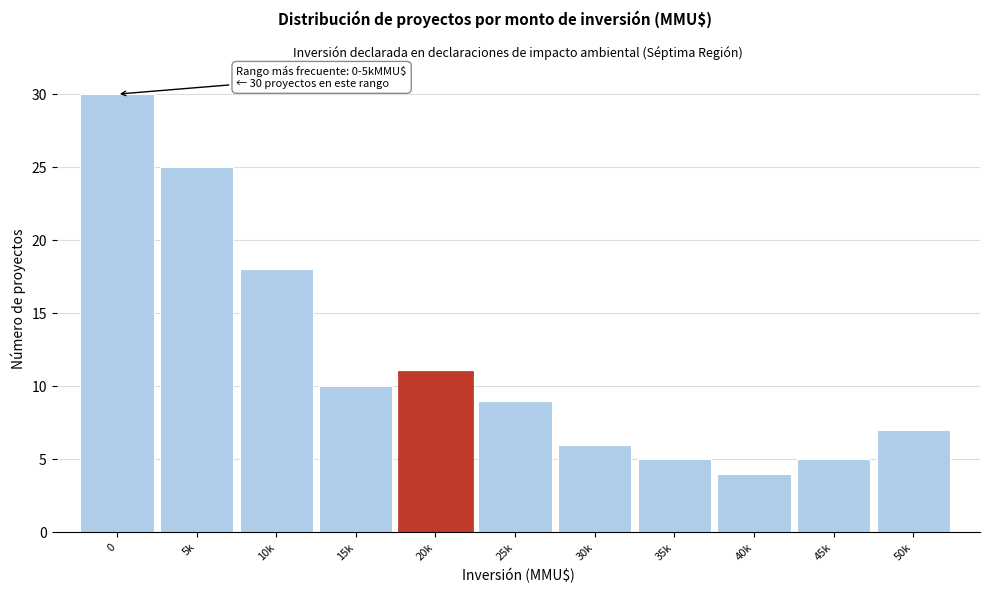

Reading left to right, list all the values displayed in this chart.

0=30	5k=25	10k=18	15k=10	20k=11	25k=9	30k=6	35k=5	40k=4	45k=5	50k=7